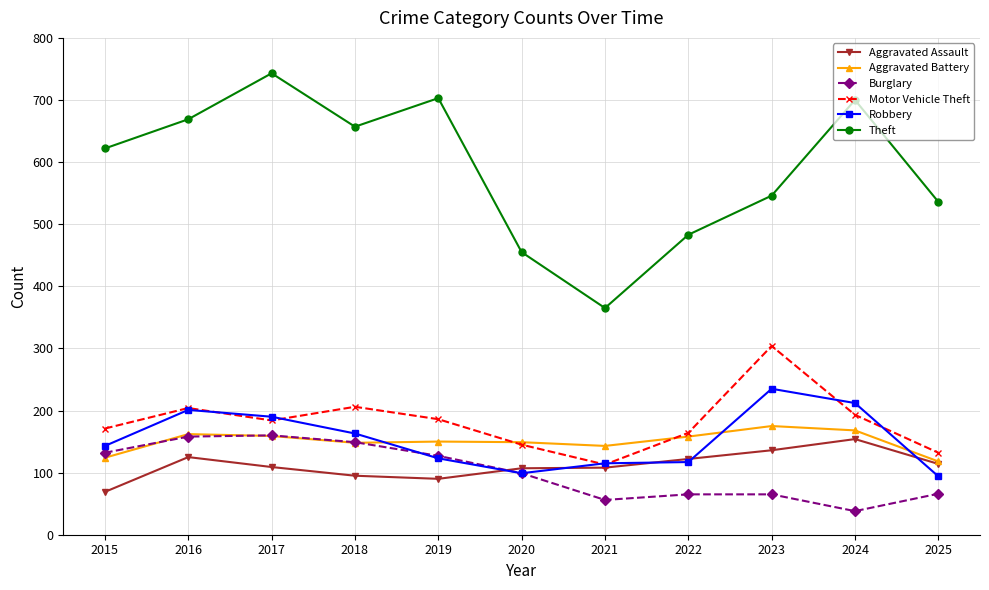

Where is the first local minimum for Motor Vehicle Theft?

2017